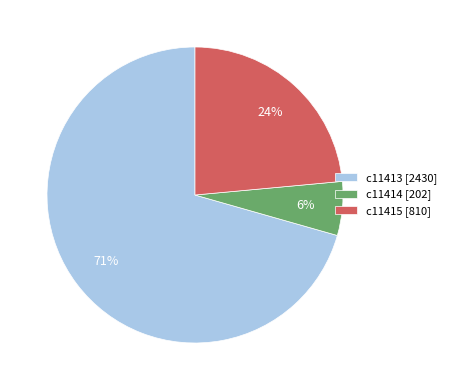

How many slices are in this pie chart?

3